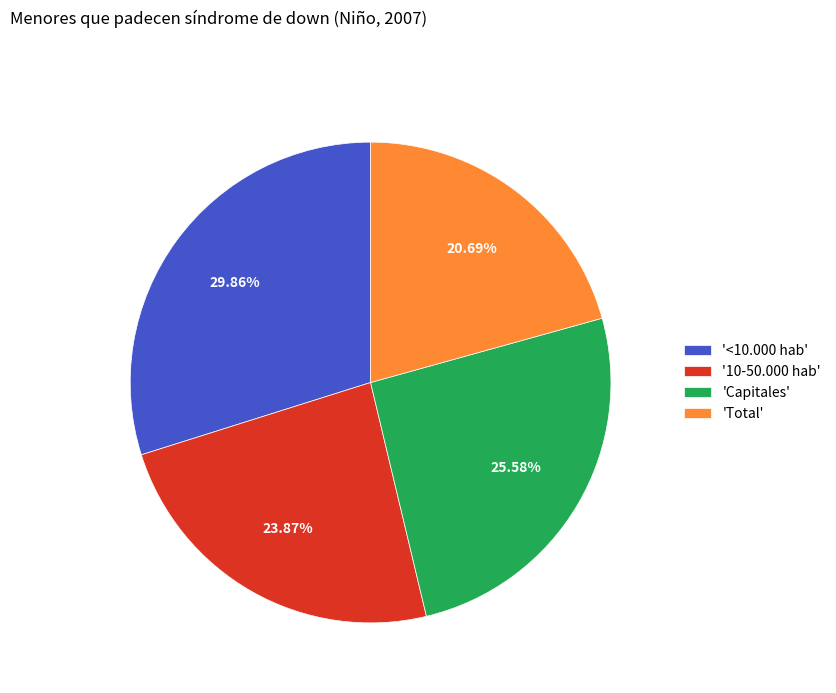

Rank the categories by value from lowest to highest.

'Total', '10-50.000 hab', 'Capitales', '<10.000 hab'